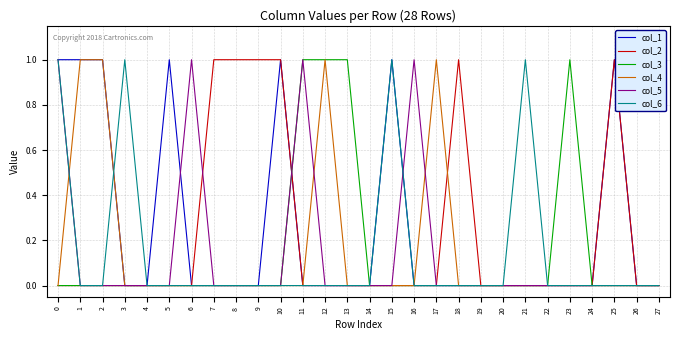

True or false: col_4 has a value of -1 at 25.

False